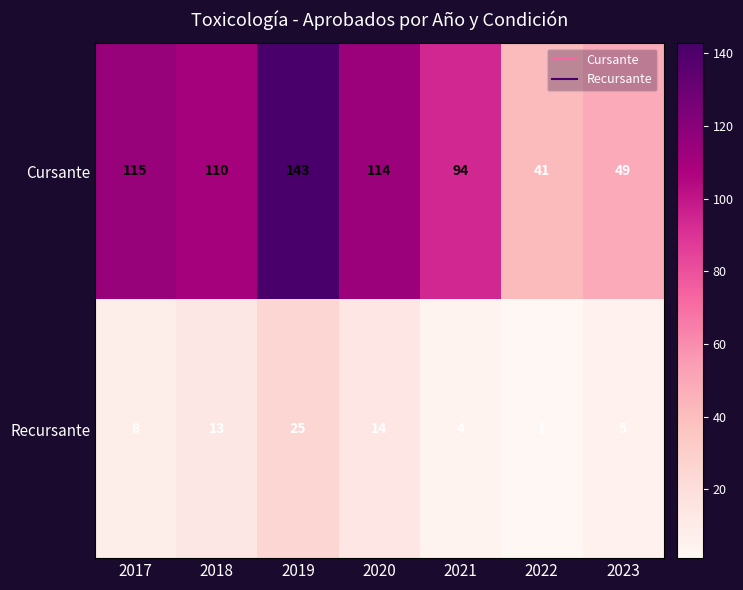

Is it true that Recursante equals 3 at 2023?

False